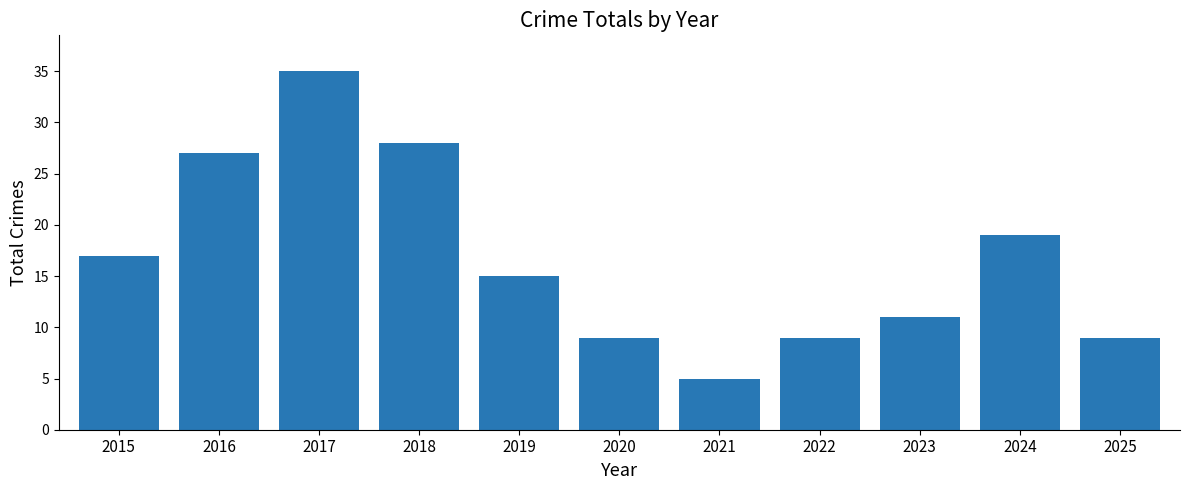

What is the average value?

17